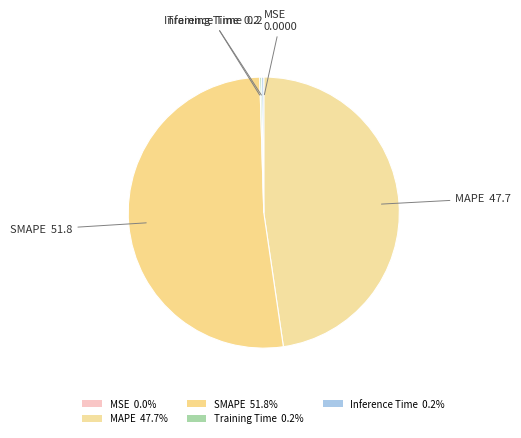

Which has a higher value, Inference Time or SMAPE?

SMAPE